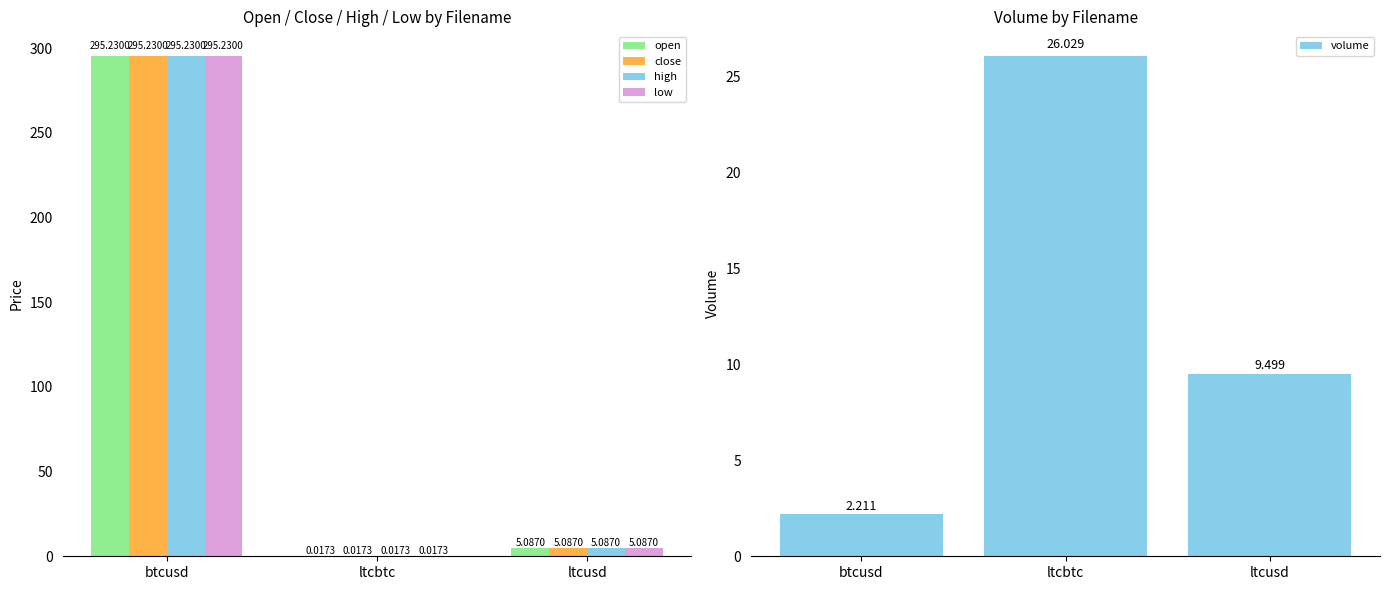

Are the bars horizontal?

No